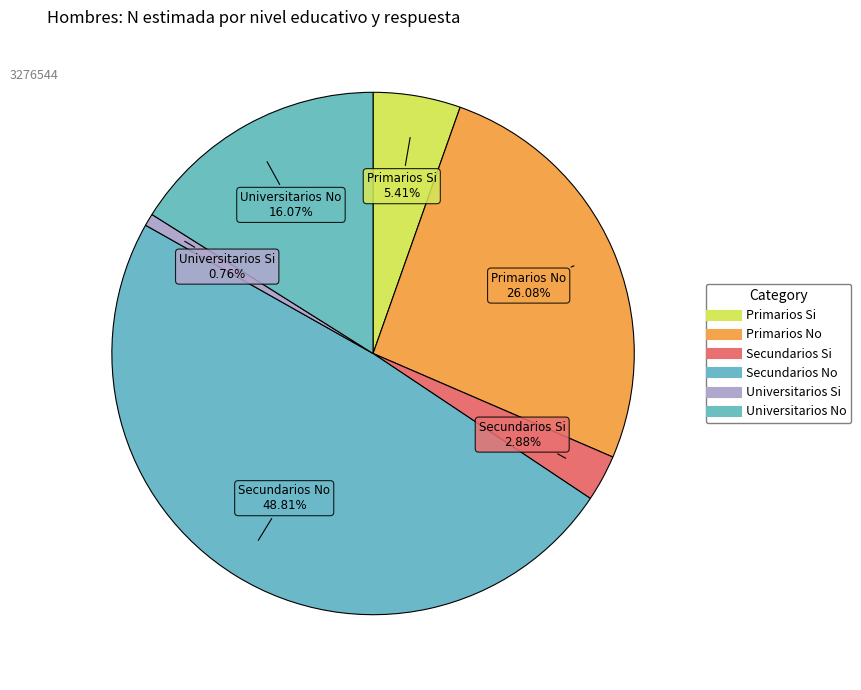

How many segments does this pie chart have?

6